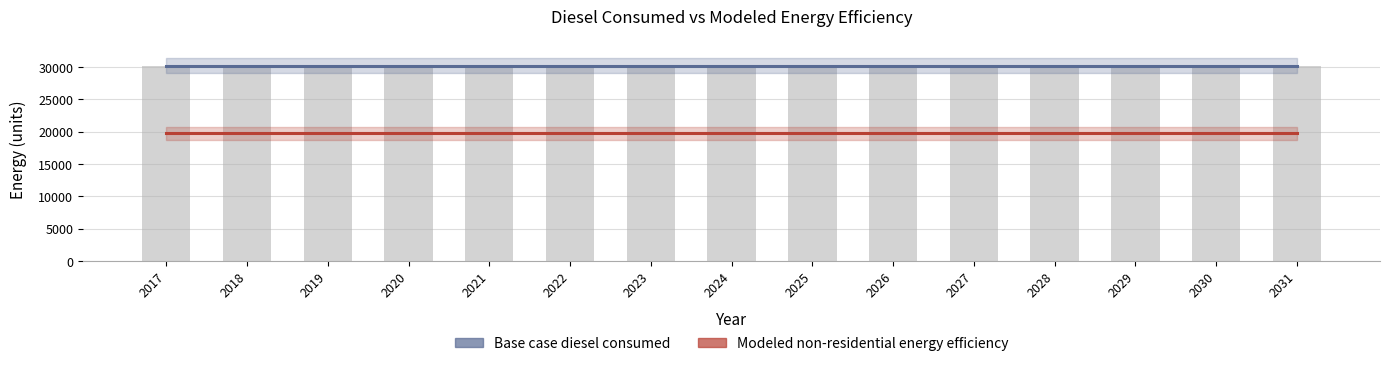

True or false: Modeled non-residential energy efficiency has a value of 19725.9 at 2030.

True